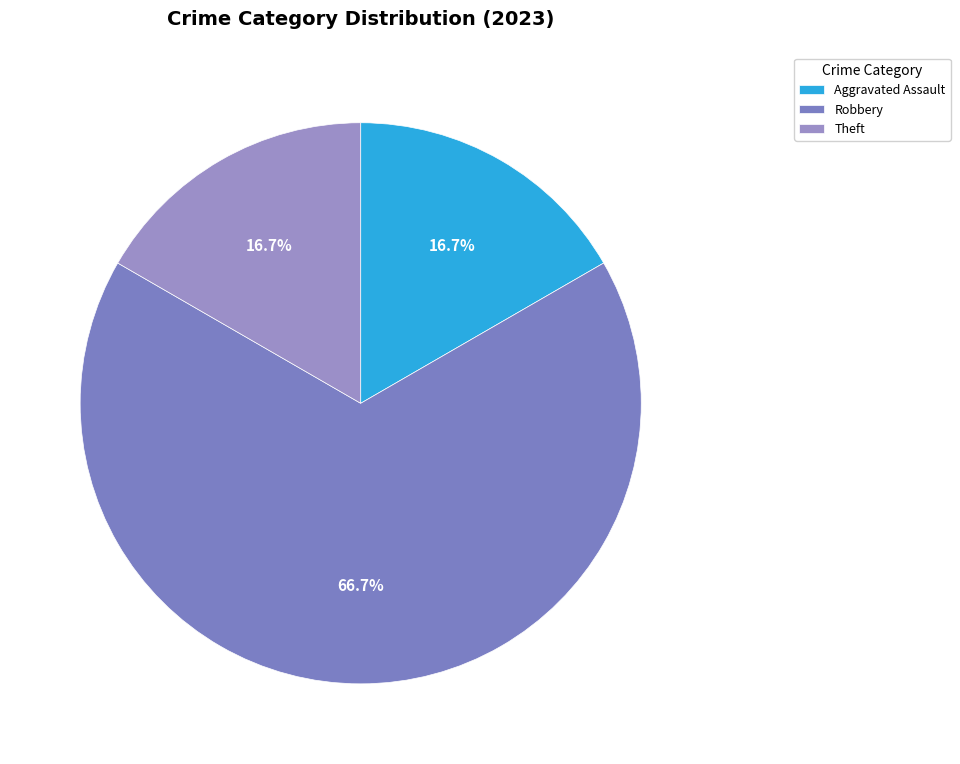

Is it true that Robbery is 61% of the pie?

False